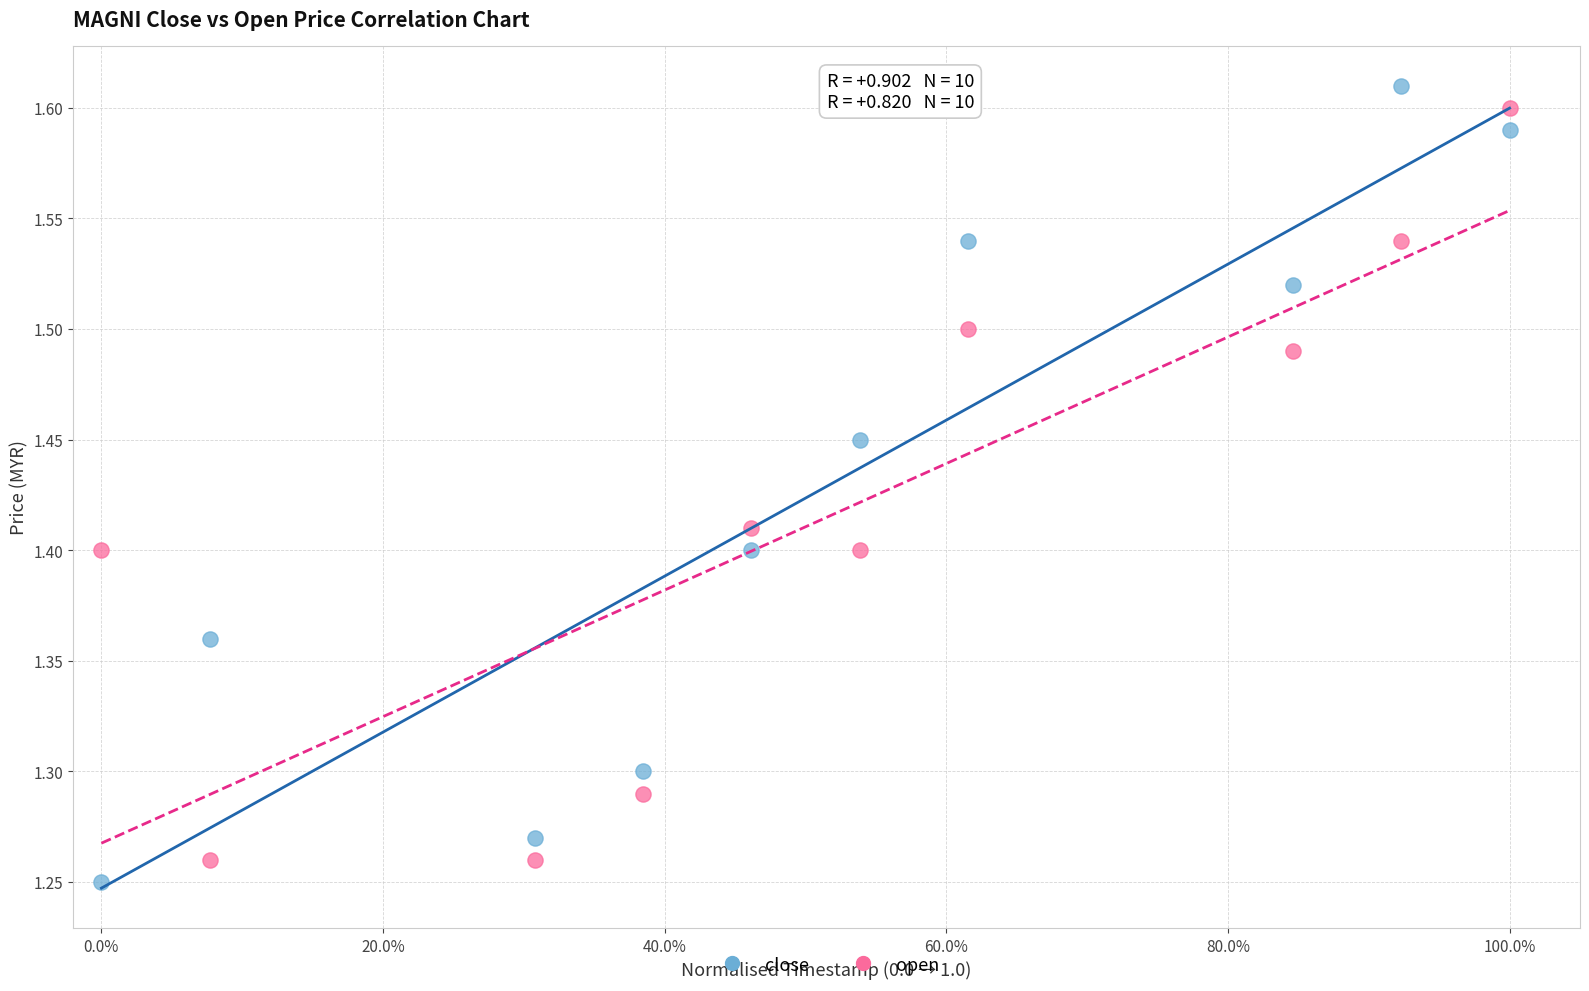

What are all the series names shown in the legend?

close, open